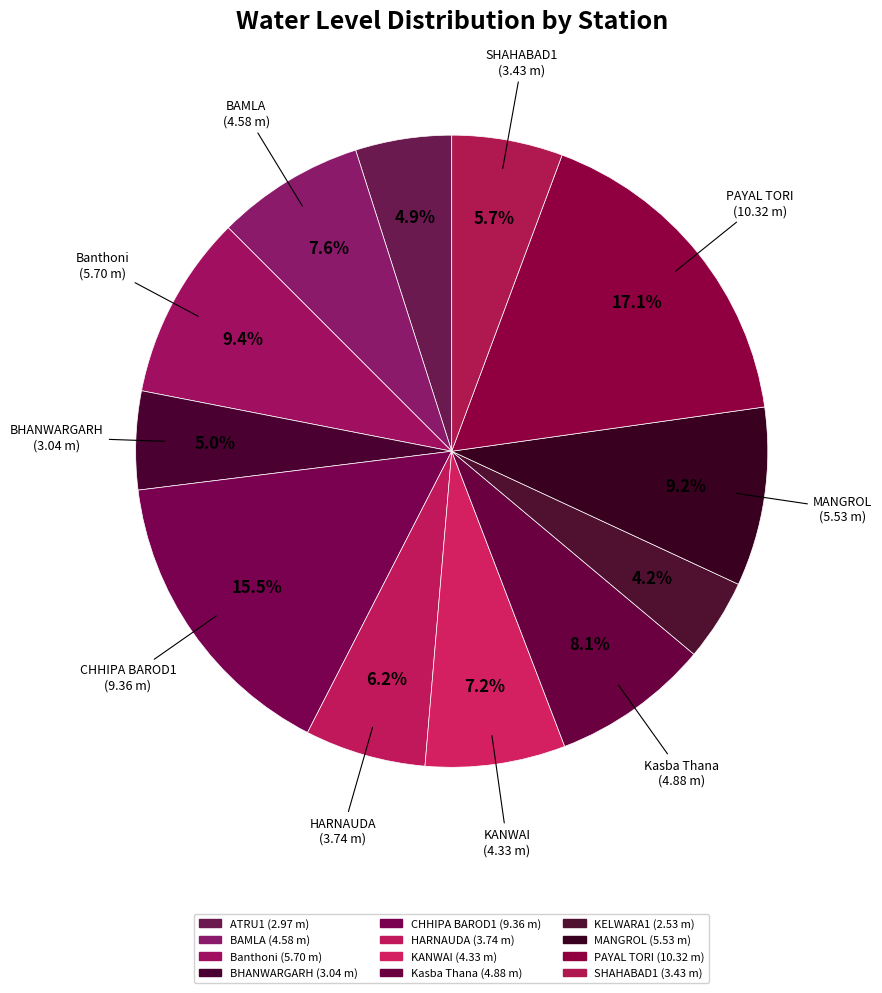

Count the number of slices in the pie.

12